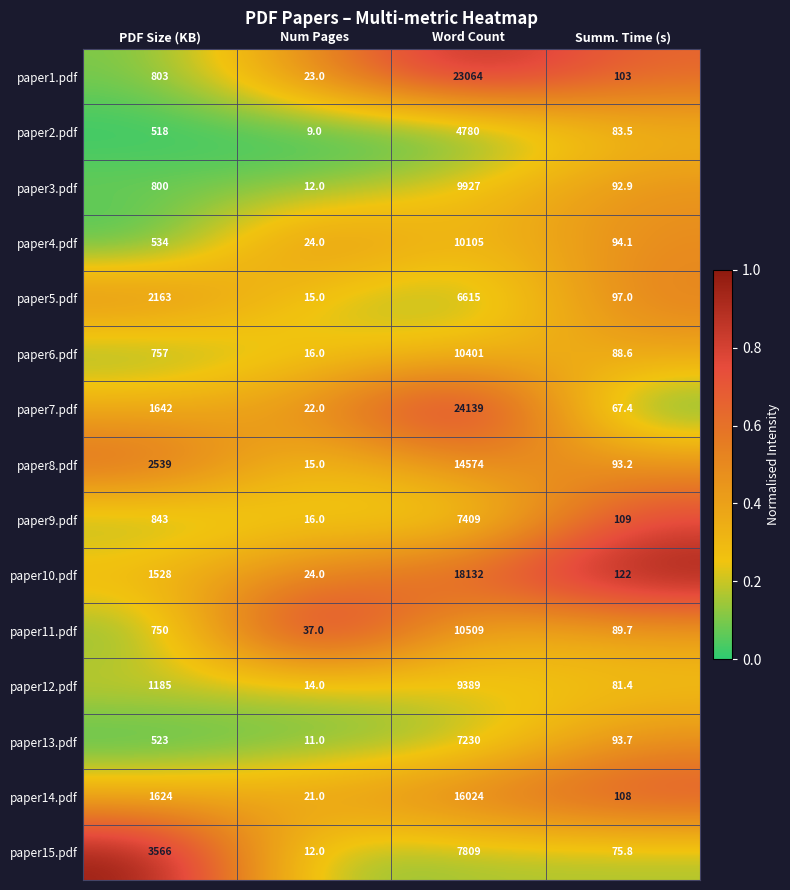

What is the average value of the paper11.pdf series?

2846.4